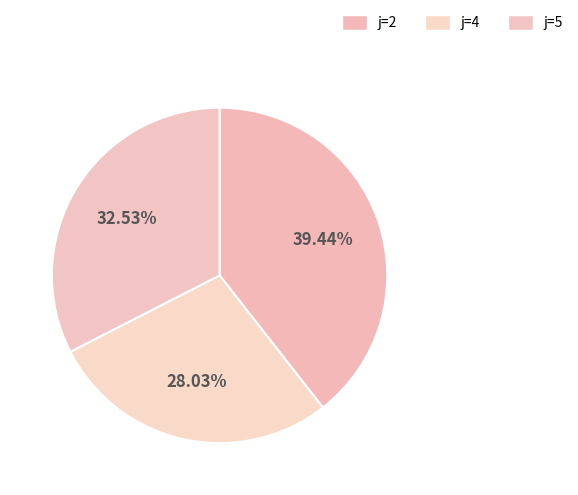

How many slices are in this pie chart?

3